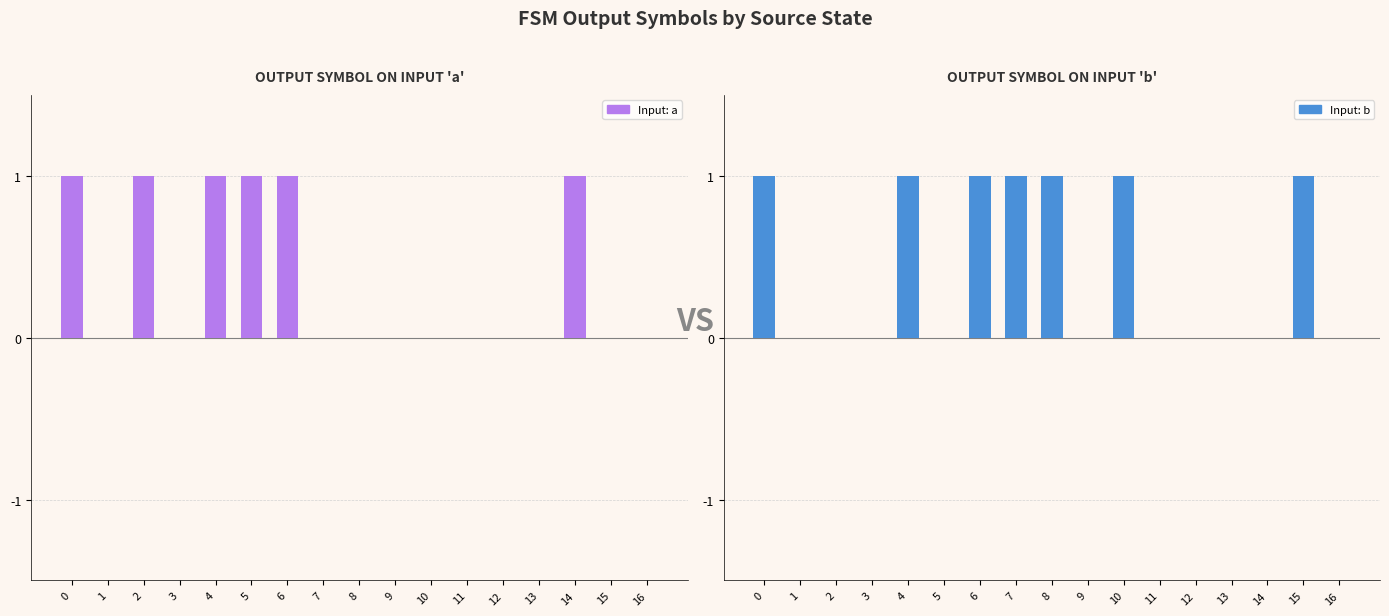

Reading left to right, transcribe all the data shown in this chart.

Input: a: 1	0	1	0	1	1	1	0	0	0	0	0	0	0	1	0	0
Input: b: 1	0	0	0	1	0	1	1	1	0	1	0	0	0	0	1	0